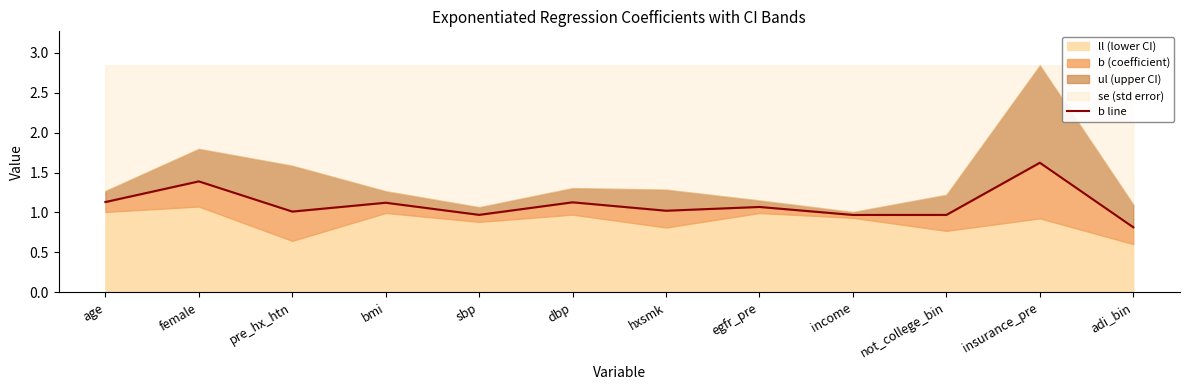

Reading left to right, extract all data points from this chart.

age=1.1	female=1.4	pre_hx_htn=1.0	bmi=1.1	sbp=1.0	dbp=1.1	hxsmk=1.0	egfr_pre=1.1	income=1.0	not_college_bin=1.0	insurance_pre=1.6	adi_bin=0.8